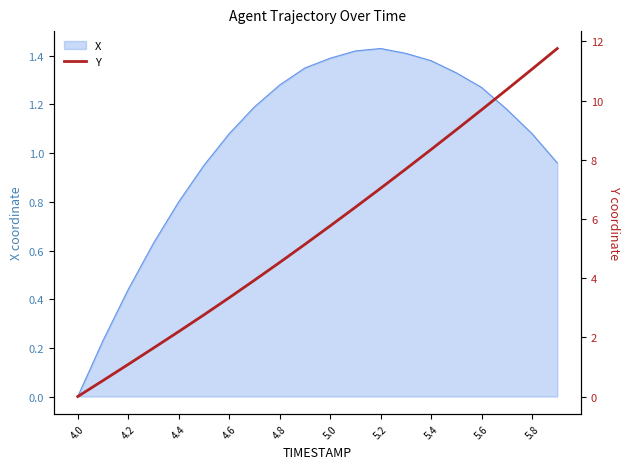

Which category has the lowest value in the X series?

4.0